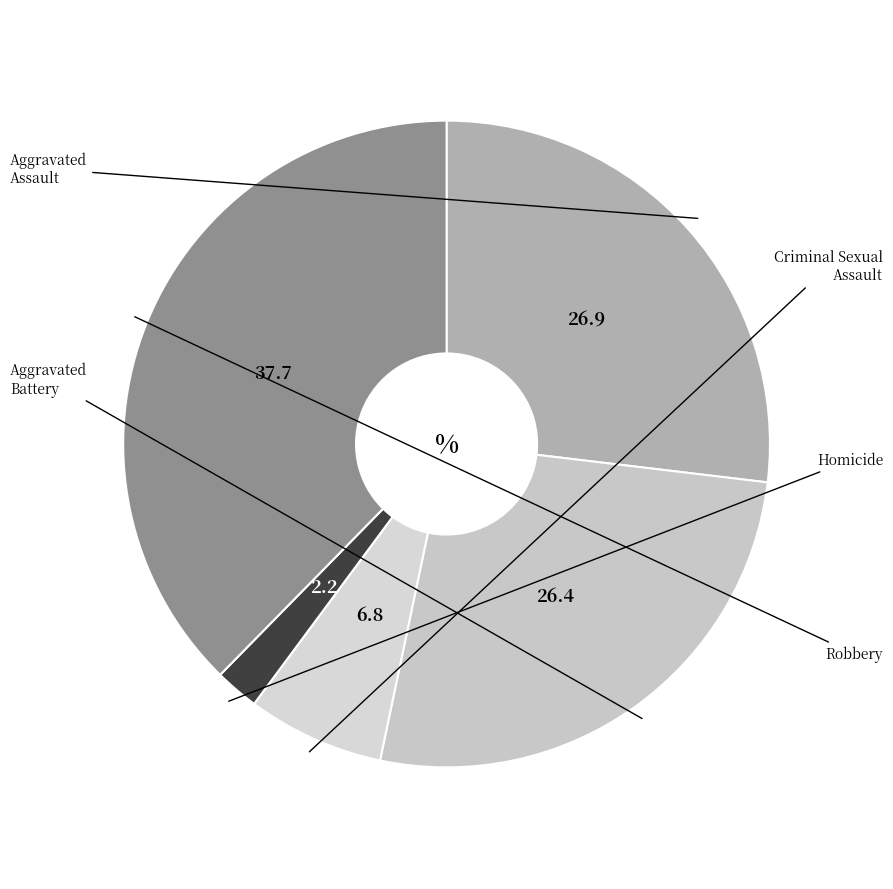

Count the number of slices in the pie.

5